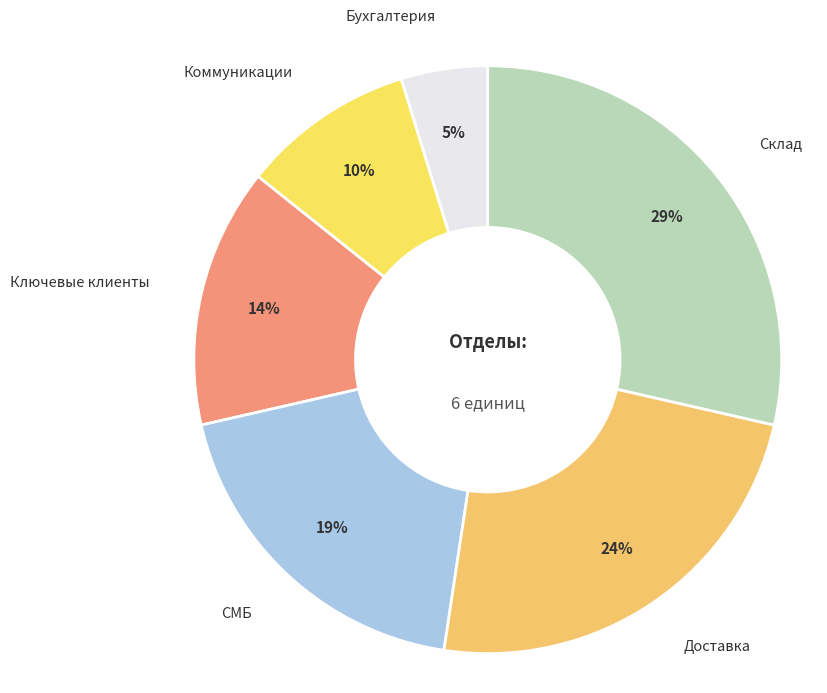

Between Ключевые клиенты and Склад, which is larger?

Склад